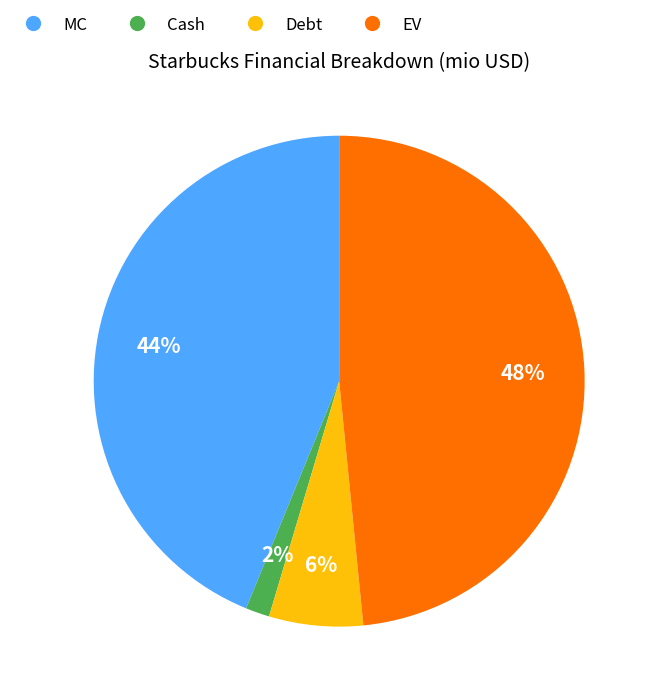

Does MC account for over 50% of the chart?

No